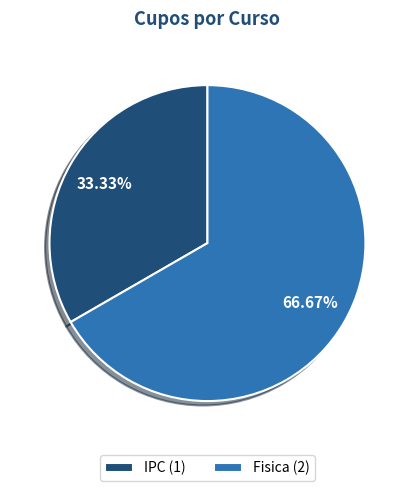

Rank the categories by value from highest to lowest.

Fisica (2), IPC (1)